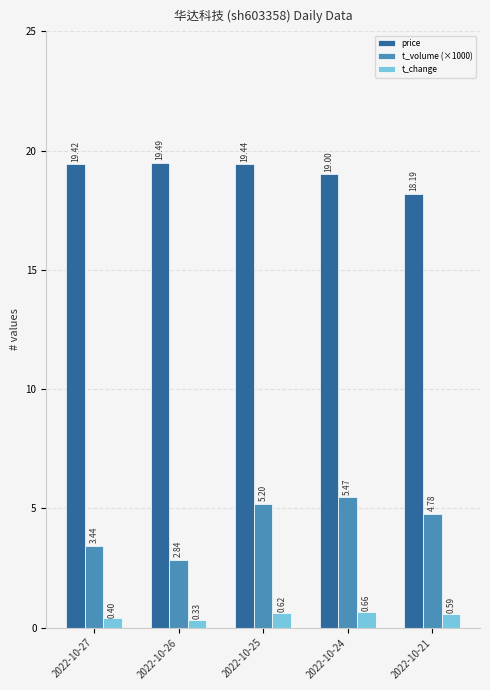

Where is price nearest to the value 18?

2022-10-21